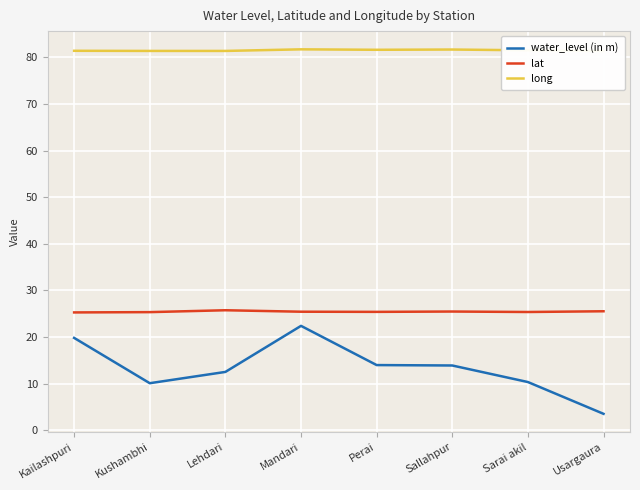

Reading left to right, transcribe all the data shown in this chart.

water_level (in m): 19.8	10.1	12.5	22.4	14.0	13.9	10.3	3.5
lat: 25.3	25.3	25.8	25.4	25.4	25.5	25.4	25.5
long: 81.4	81.4	81.4	81.7	81.6	81.7	81.5	81.4